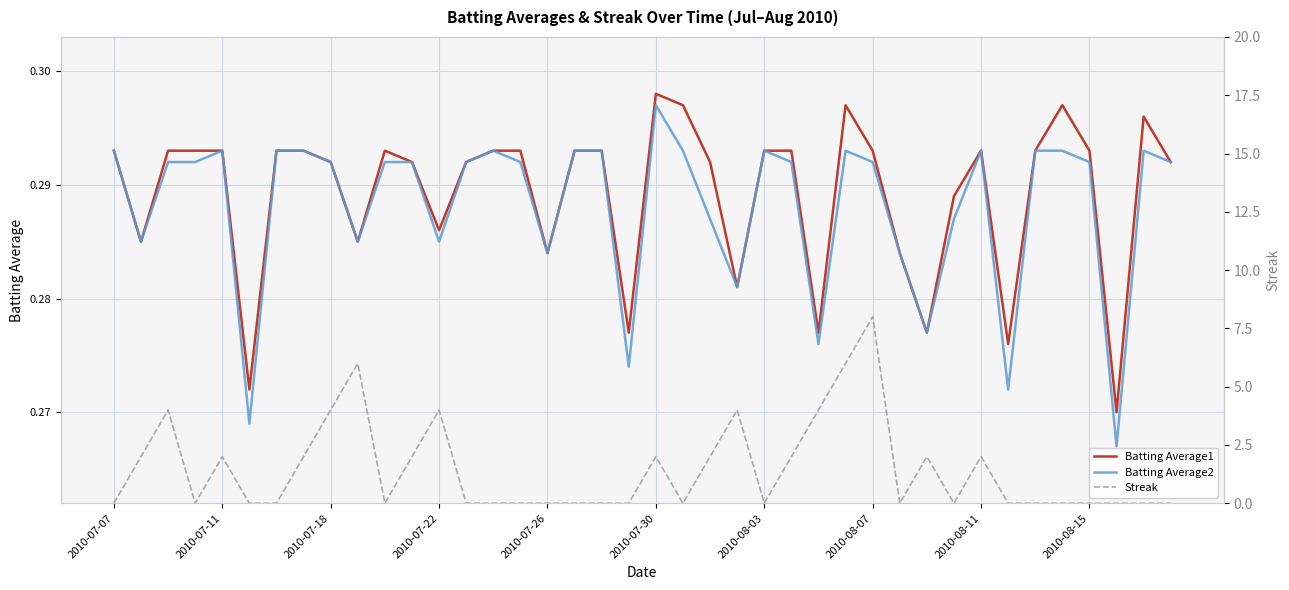

Which category has the highest value in the Batting Average1 series?

2010-07-30